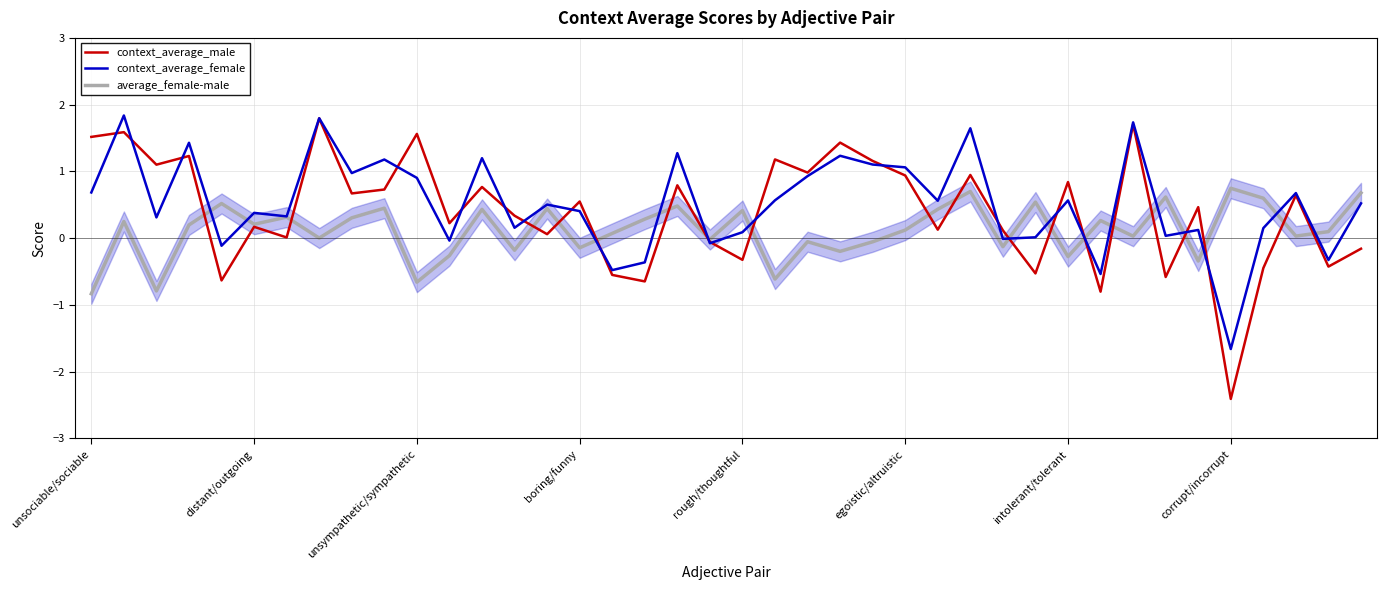

What is the minimum value shown in the chart?

-2.4